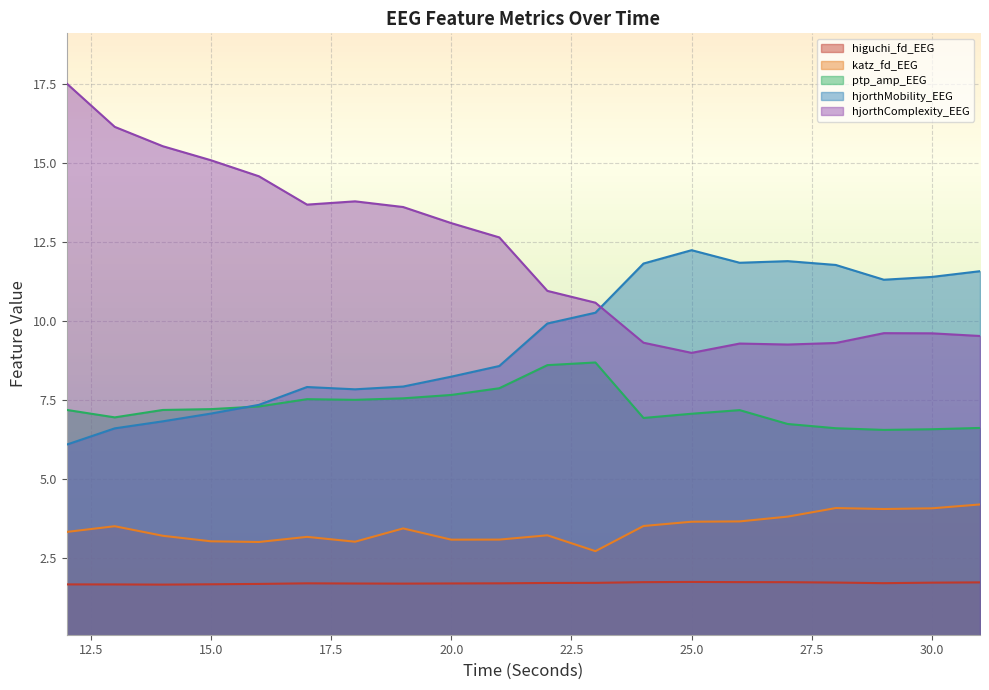

Is the value of hjorthMobility_EEG at 29 greater than the value of katz_fd_EEG at 18?

Yes